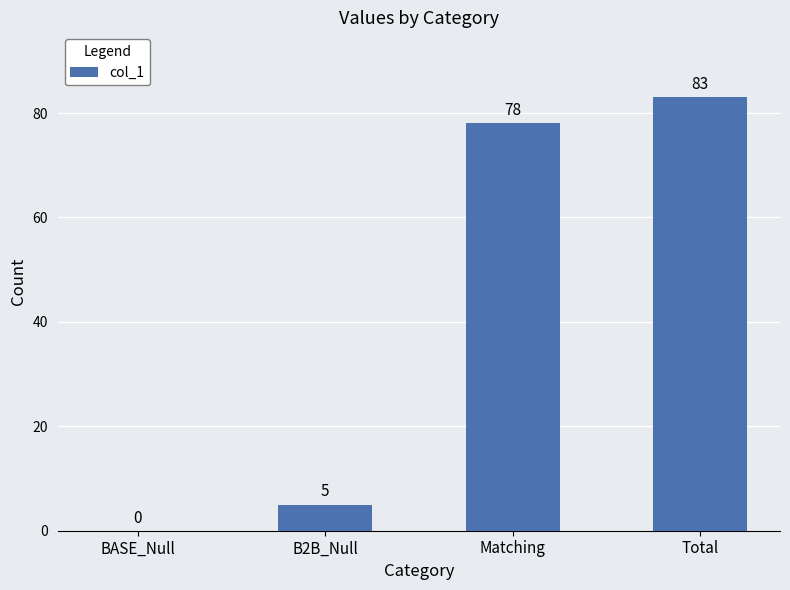

Is it true that the value at Matching is 122?

False